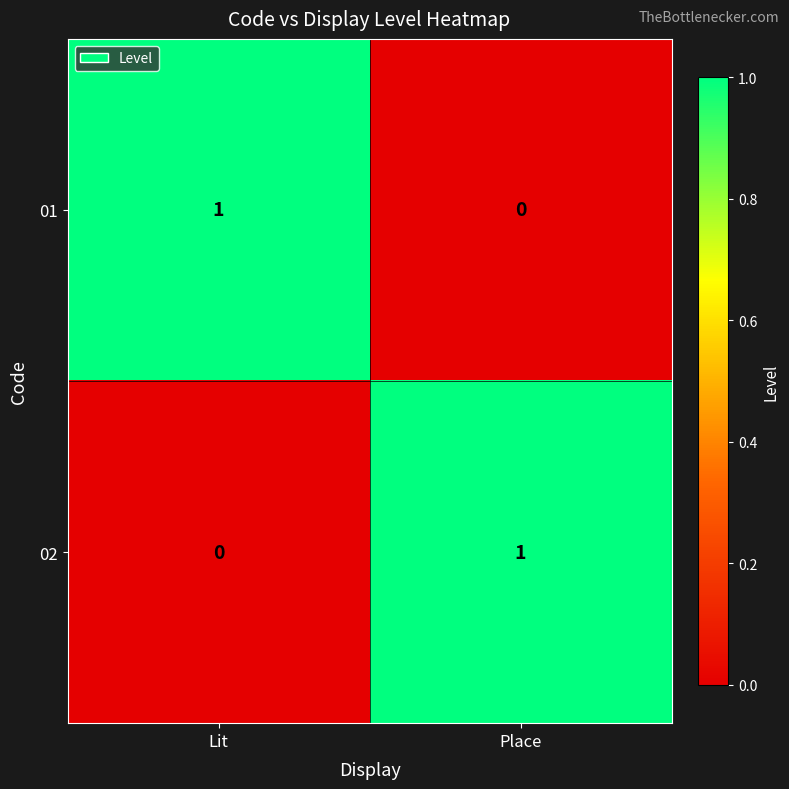

Where is 02 nearest to the value 0?

Lit